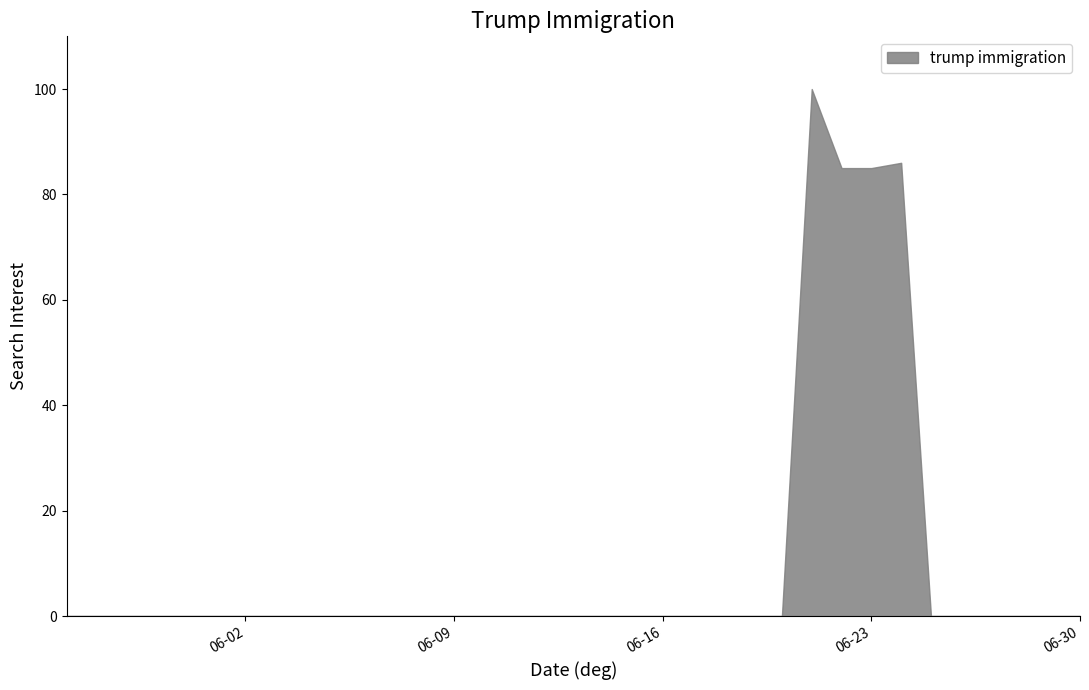

Does the chart have visible grid lines?

No